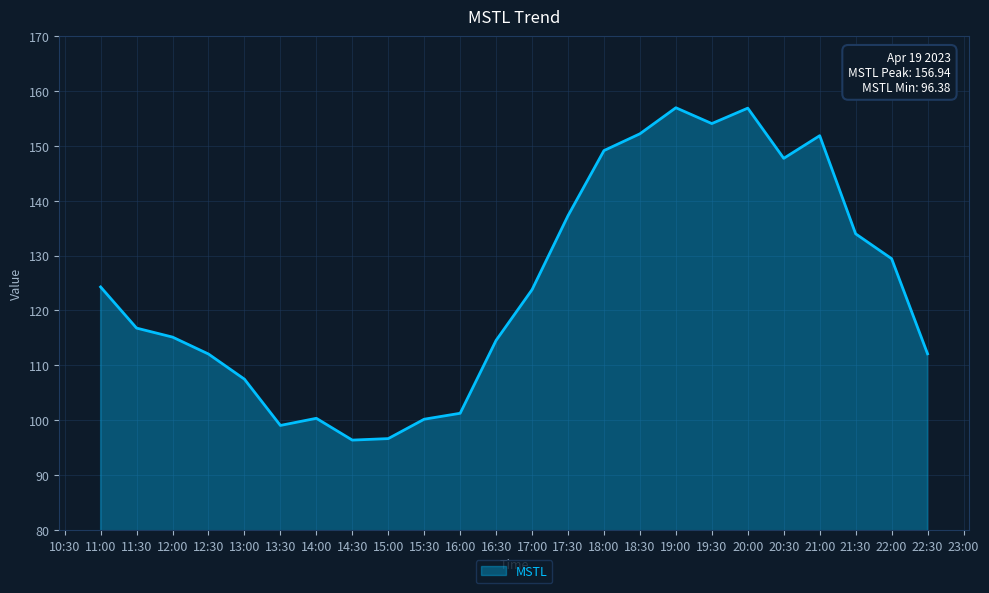

What position from the right is 20:00?

6